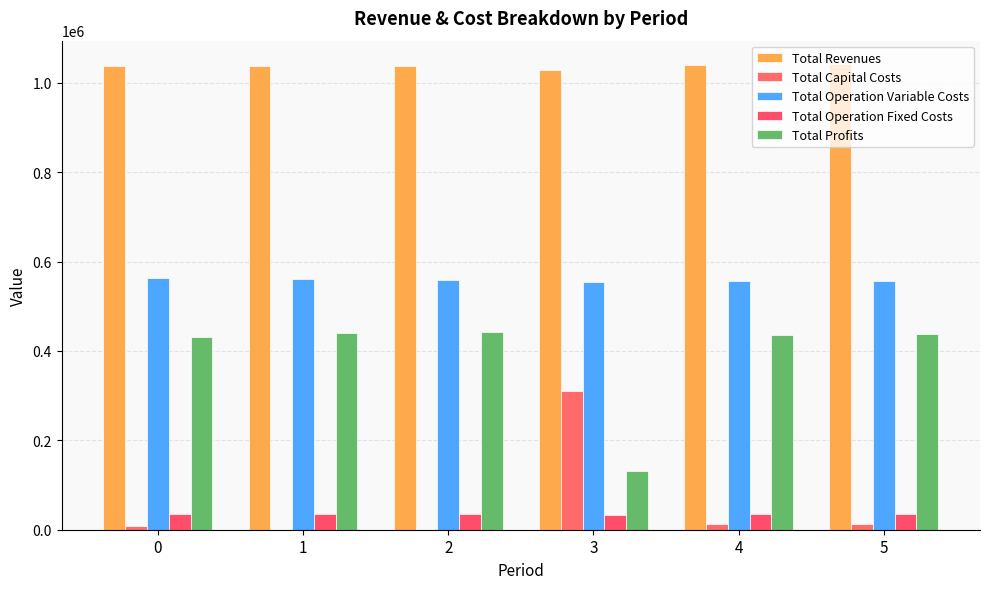

Does the chart contain stacked bars?

No